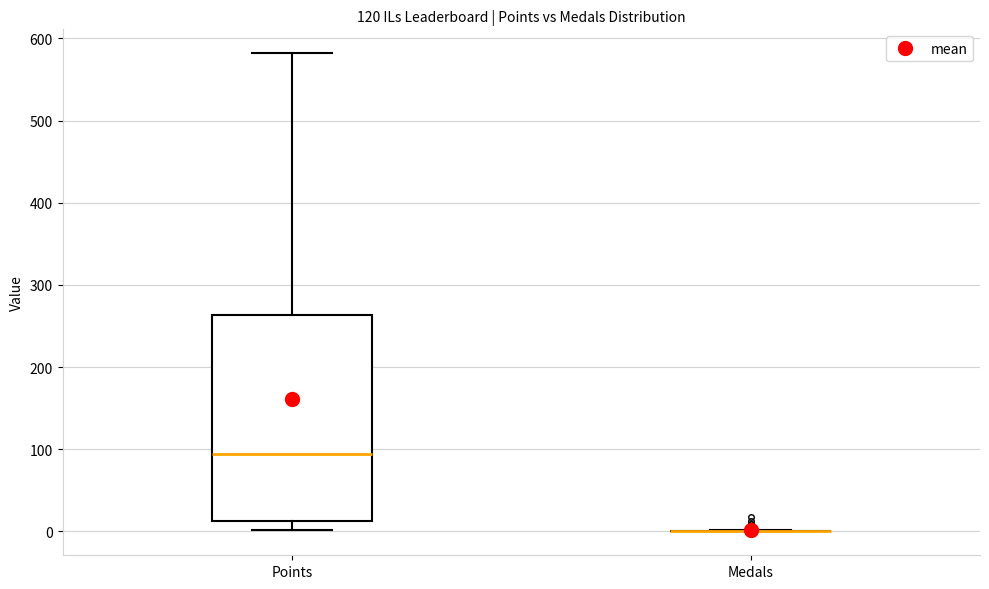

Which box is the tallest, from its lower edge to its upper edge?

Points